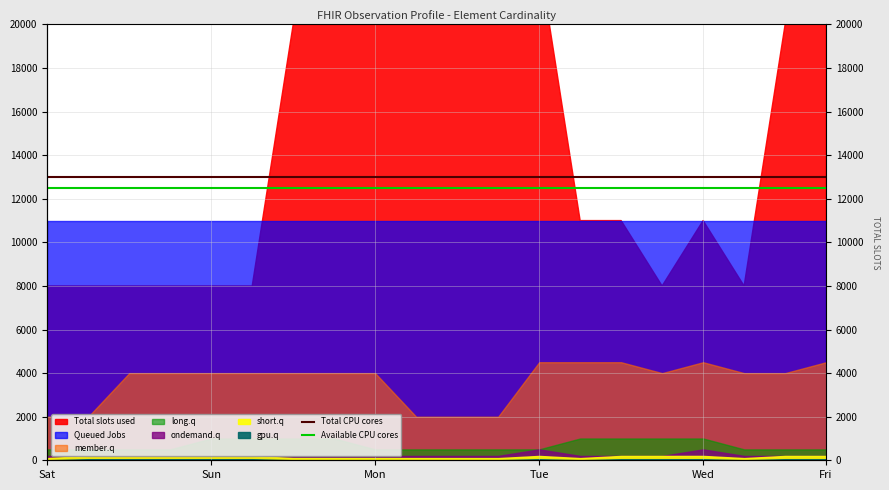

True or false: Total CPU cores and Available CPU cores intersect in this chart.

False